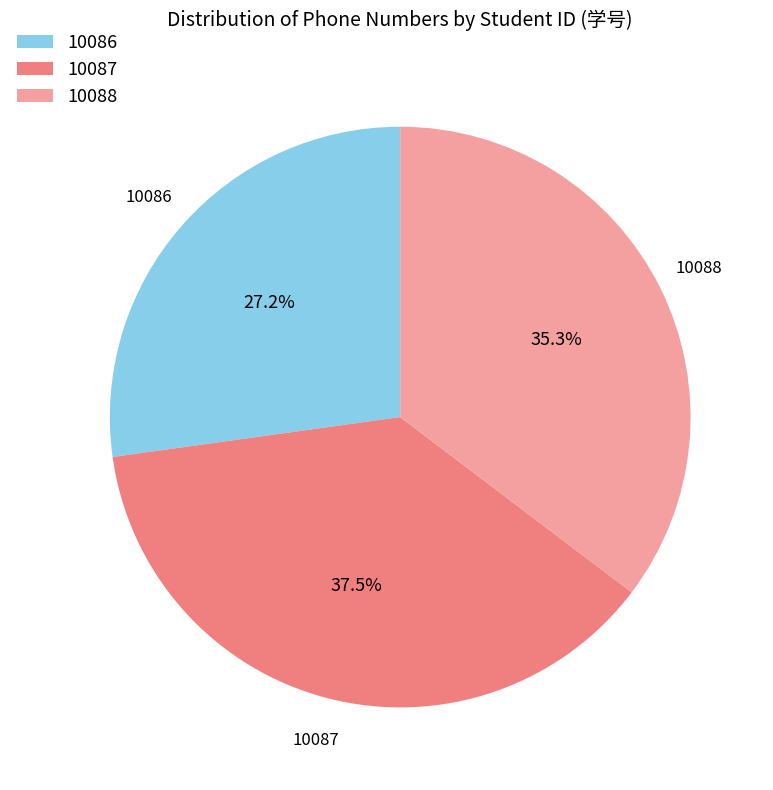

What percentage is NOT represented by 10088?

64.7%